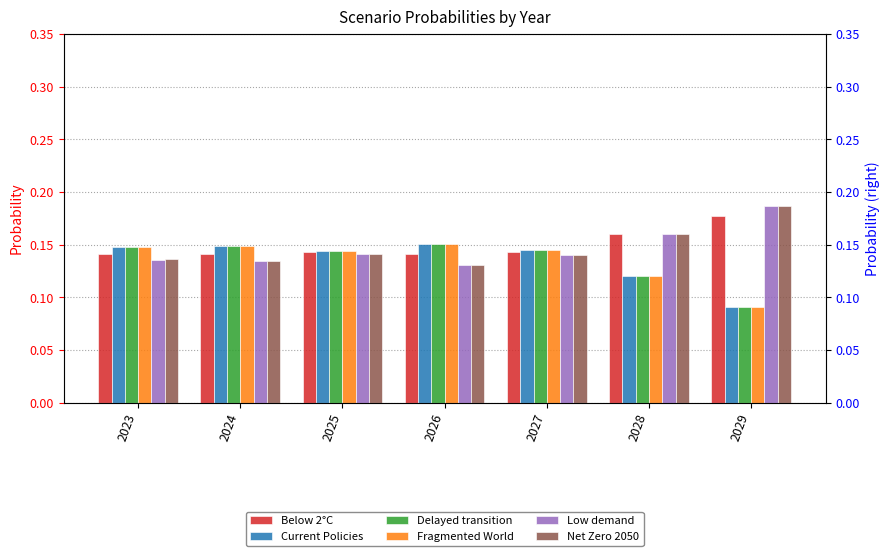

How many groups of bars are there?

7